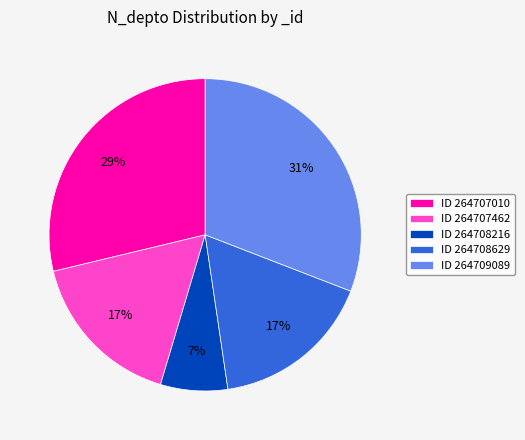

Which category has the biggest portion of the pie?

ID 264709089